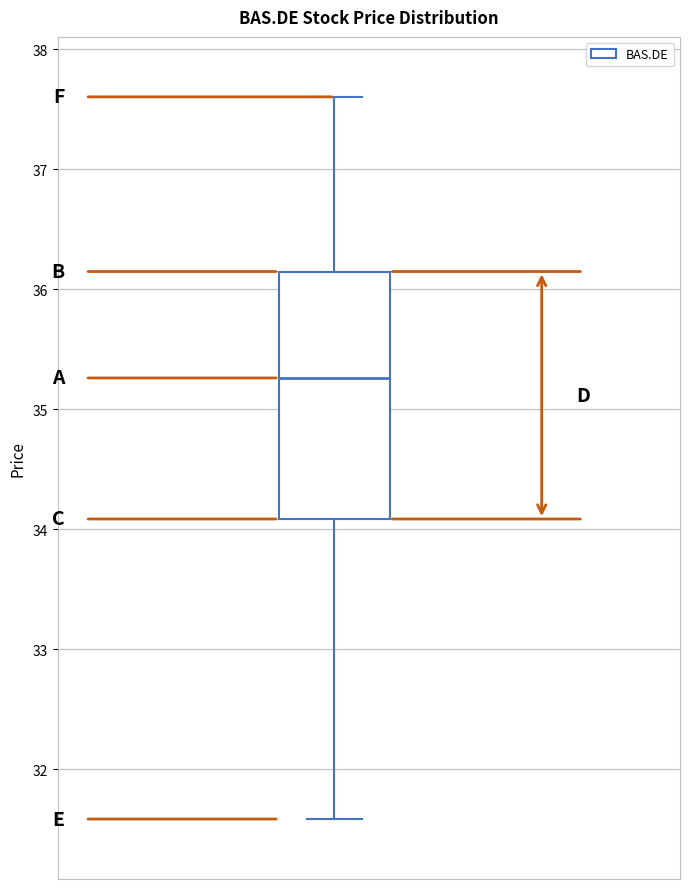

Where does the median line of the box sit on the y-axis? The values are not printed on the chart, so give them approximately, as read against the axis.

35.3